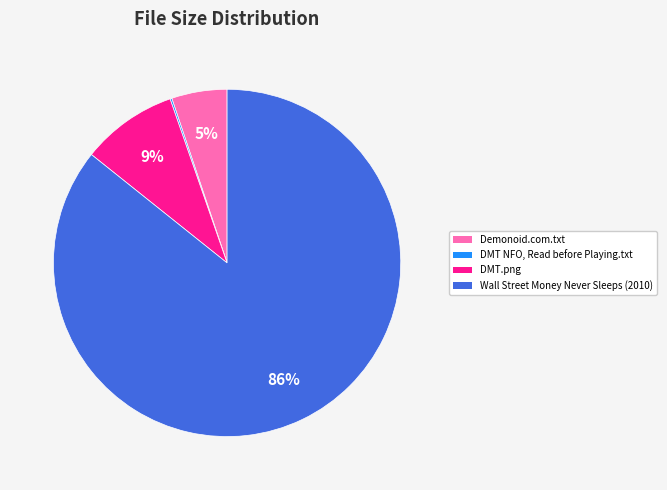

Does any single category account for the majority?

Yes